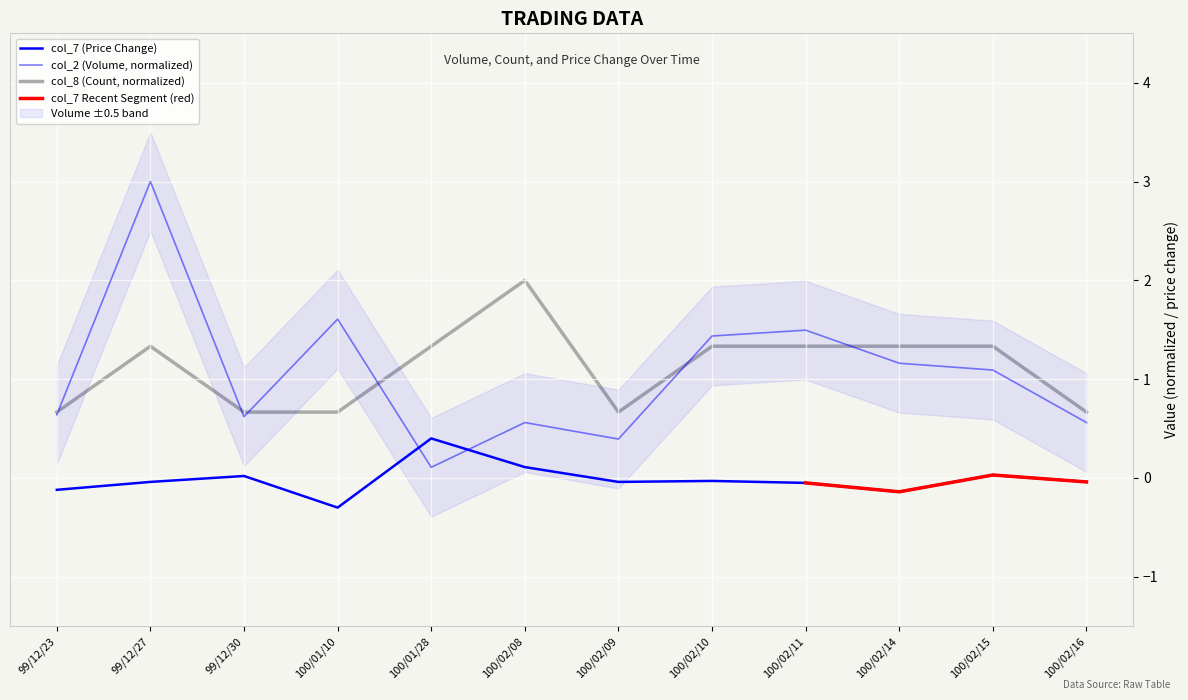

Count the number of data series in this chart.

3